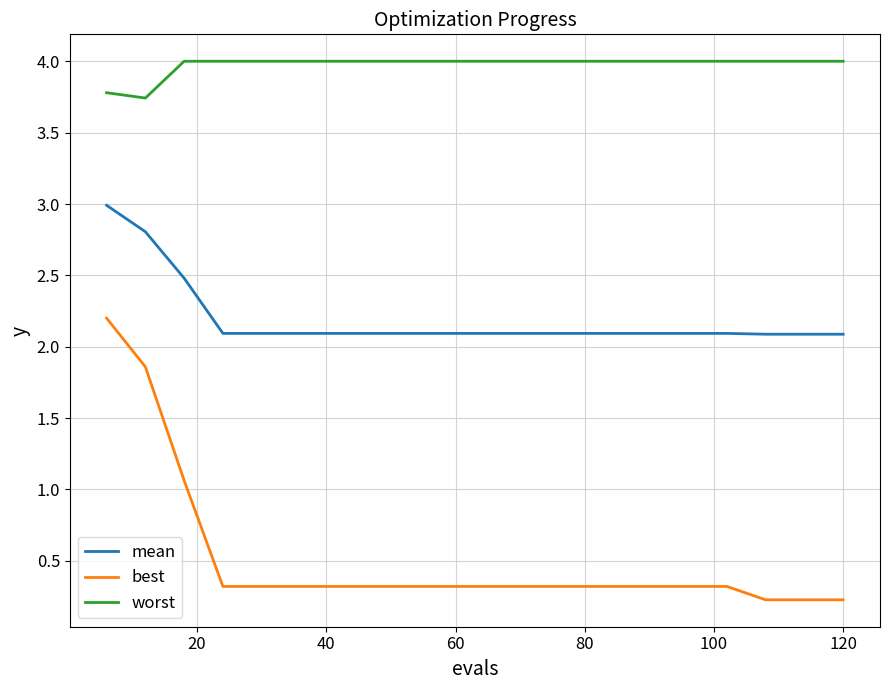

What is the average value of the best series?

0.5